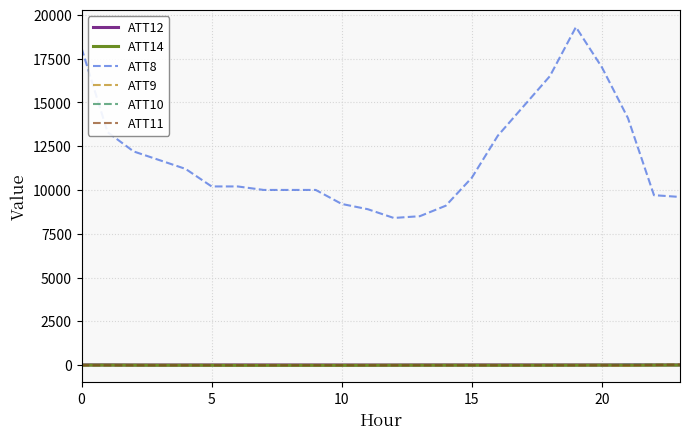

True or false: ATT8 and ATT11 cross at least once.

False